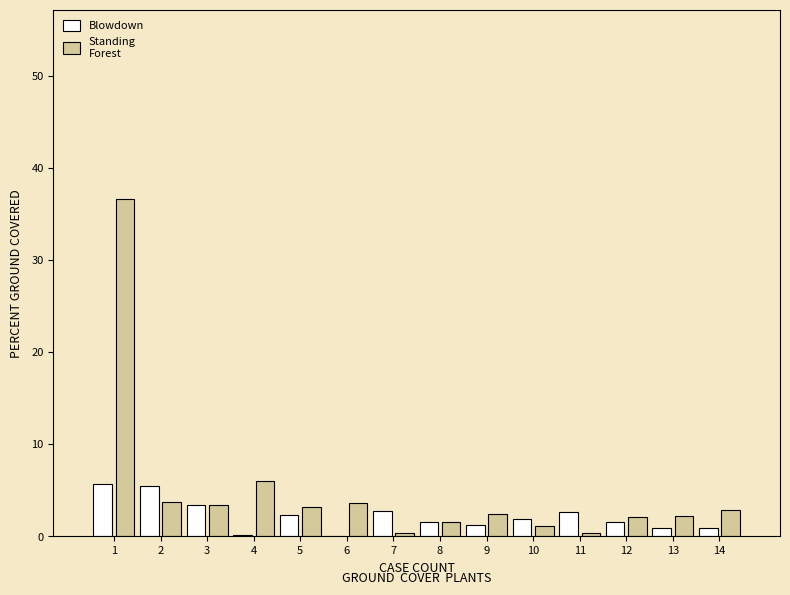

What is the total value across all series at 5?

5.5